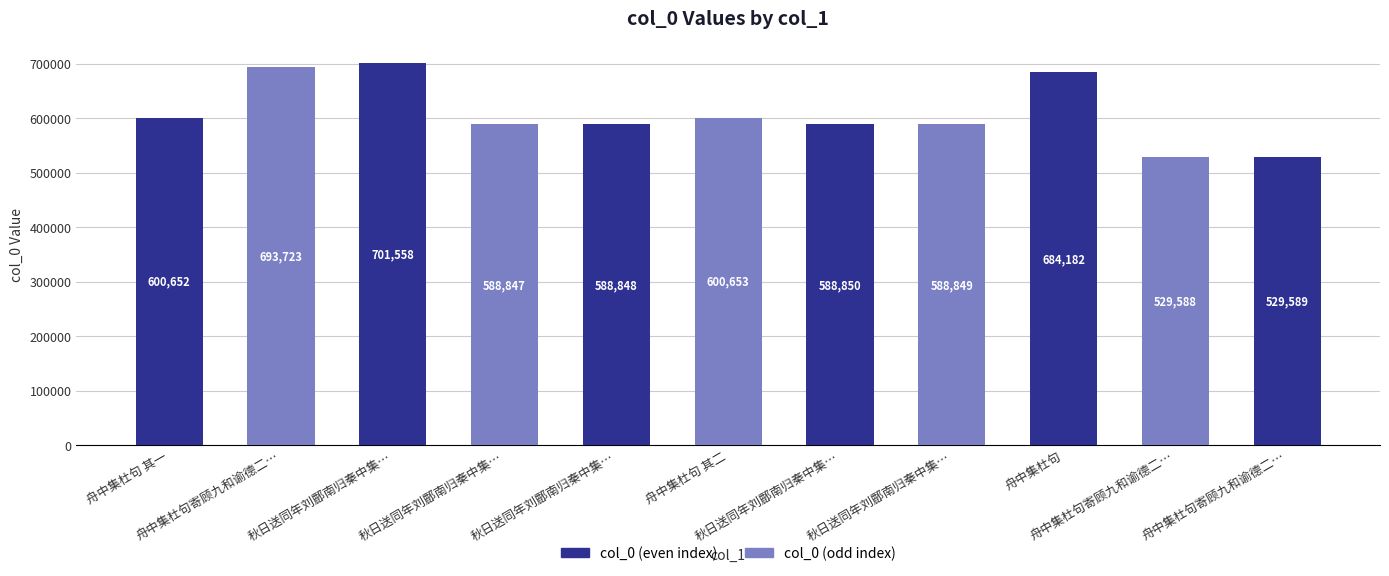

List the labels in order of value, largest first.

秋日送同年刘鄜南归秦中集…, 舟中集杜句寄顾九和谕德二…, 舟中集杜句, 舟中集杜句 其二, 舟中集杜句 其一, 秋日送同年刘鄜南归秦中集…, 秋日送同年刘鄜南归秦中集…, 秋日送同年刘鄜南归秦中集…, 秋日送同年刘鄜南归秦中集…, 舟中集杜句寄顾九和谕德二…, 舟中集杜句寄顾九和谕德二…